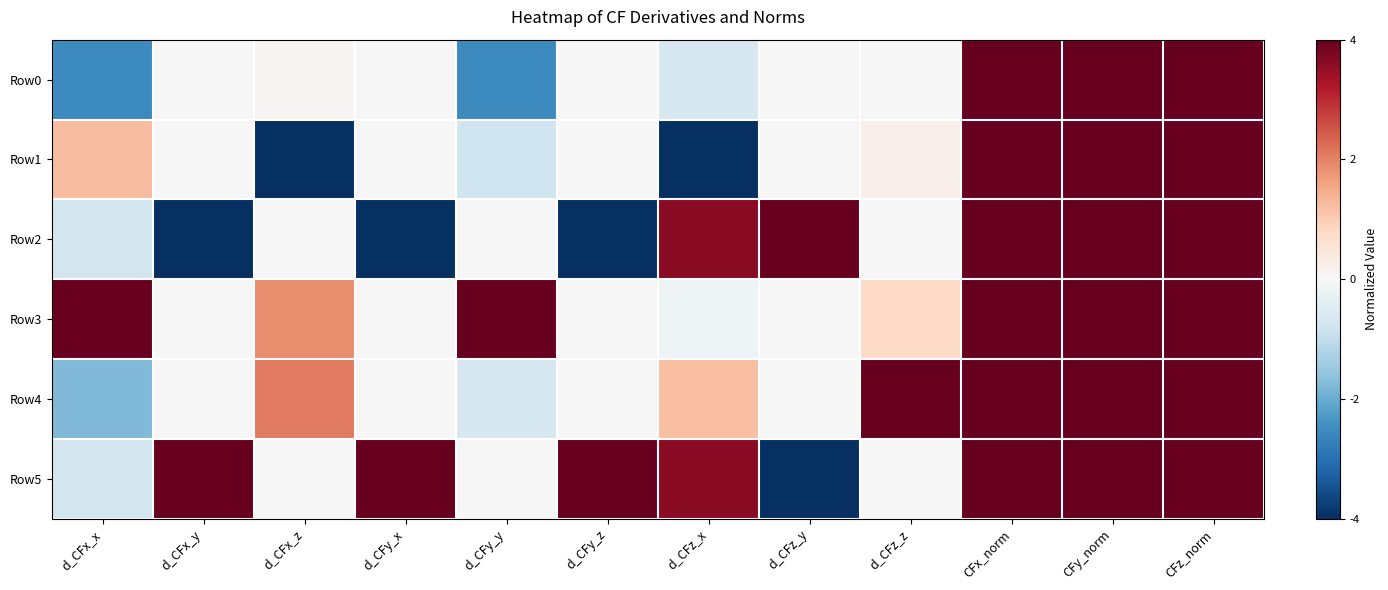

Which series has the largest range (max minus min)?

Row1